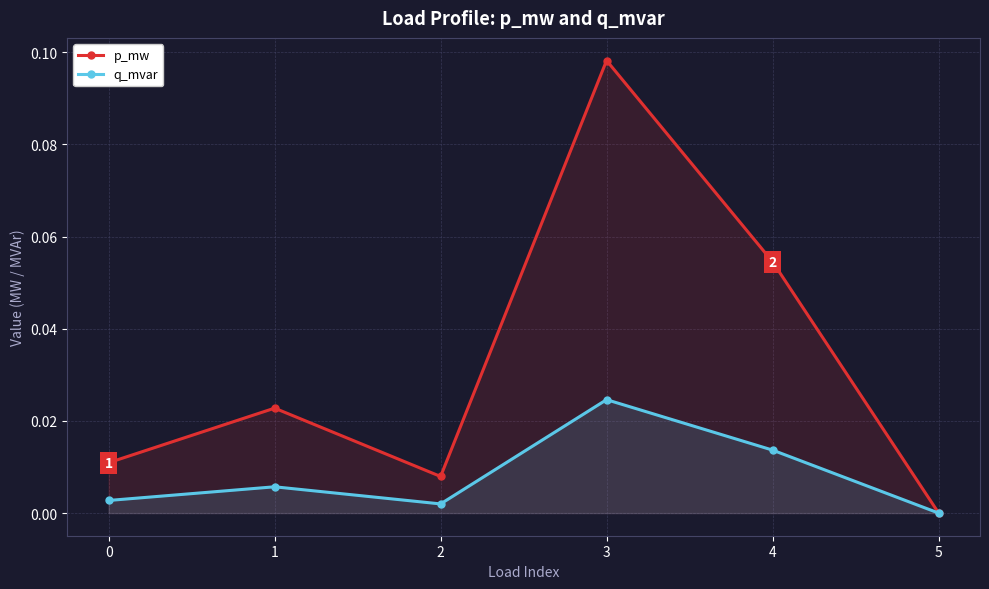

In p_mw, how many points are lower than both neighbors (excluding endpoints)?

1